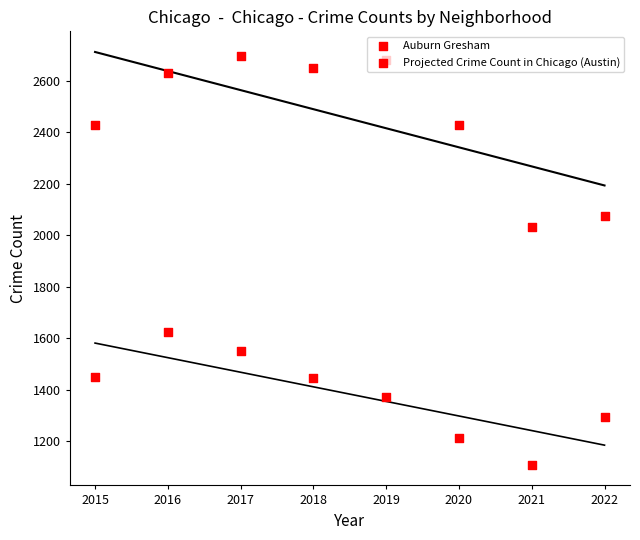

What is the total value across all series at 2016?

4254